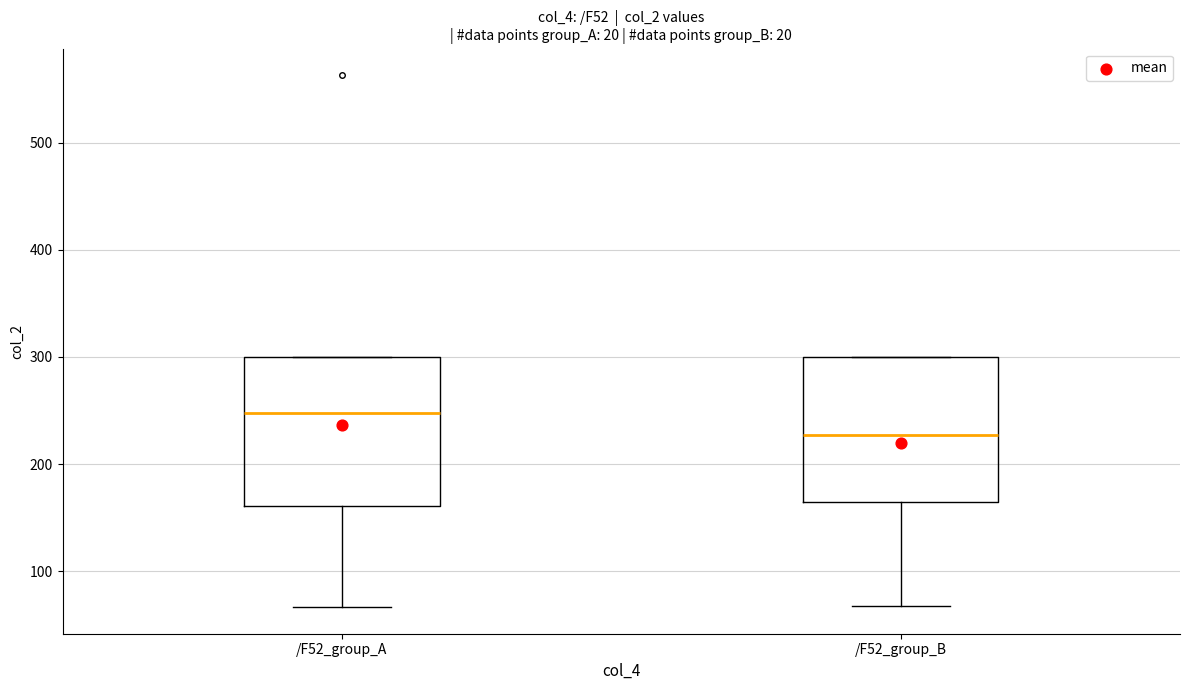

Where is the upper edge of the box for /F52_group_A on the y-axis? The values are not printed on the chart, so give them approximately, as read against the axis.

300